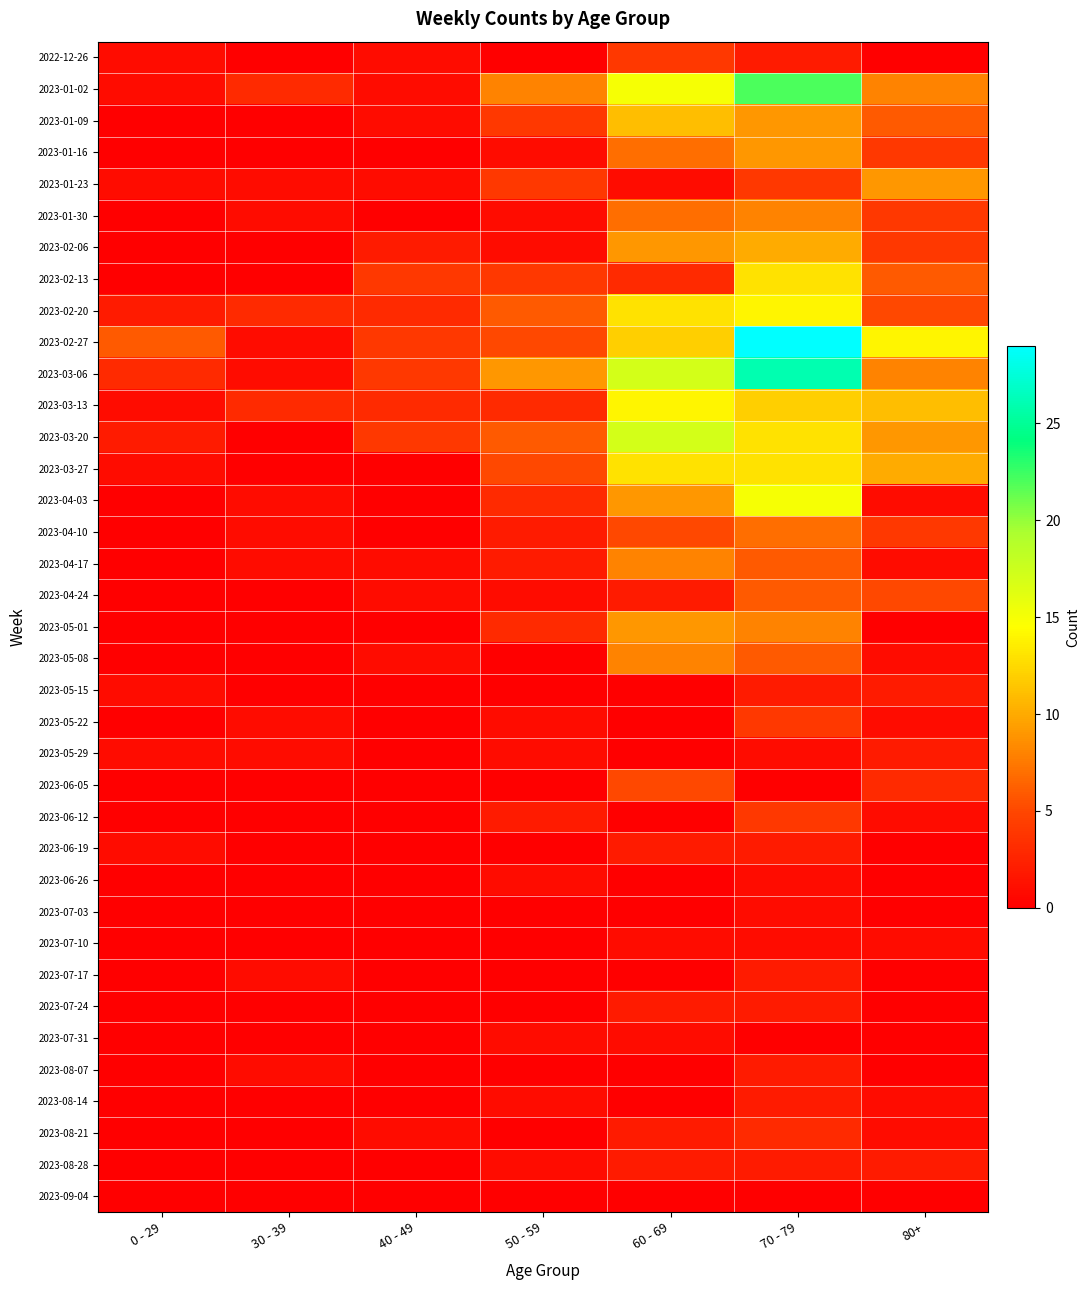

Count the number of categories in the chart.

7